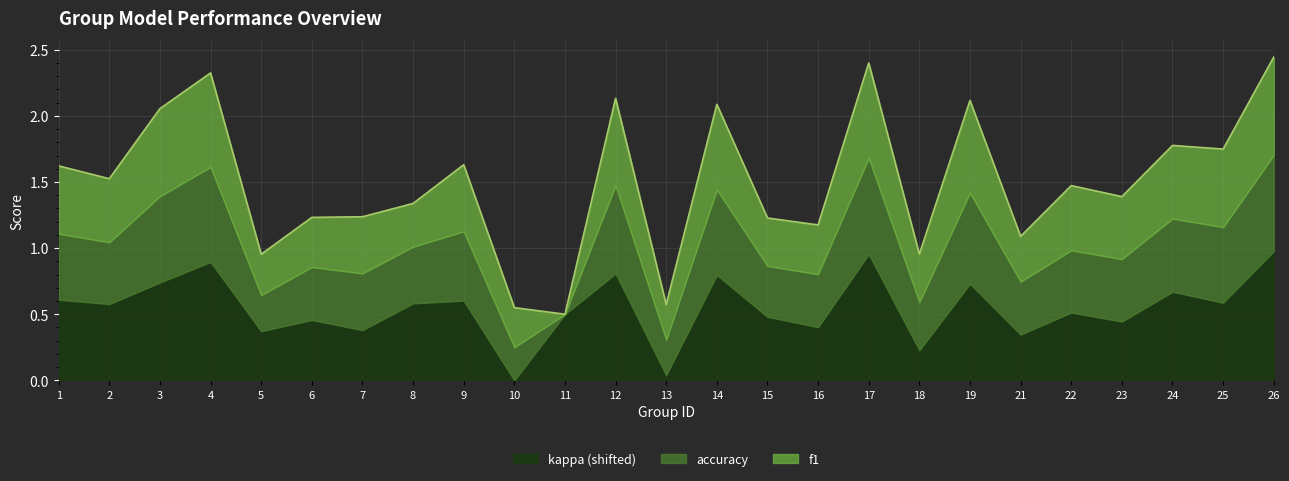

What is the maximum value for accuracy?

0.7